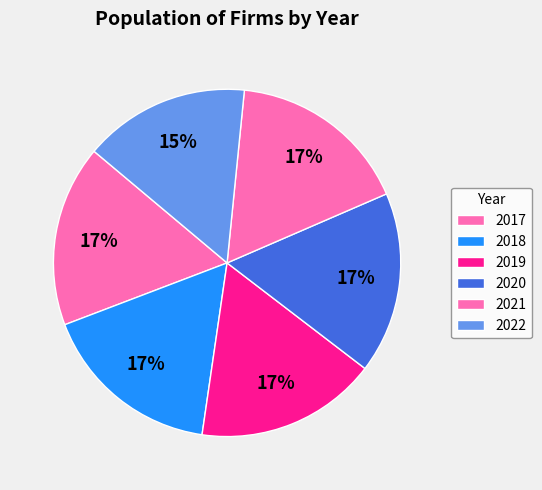

How many slices are in this pie chart?

6